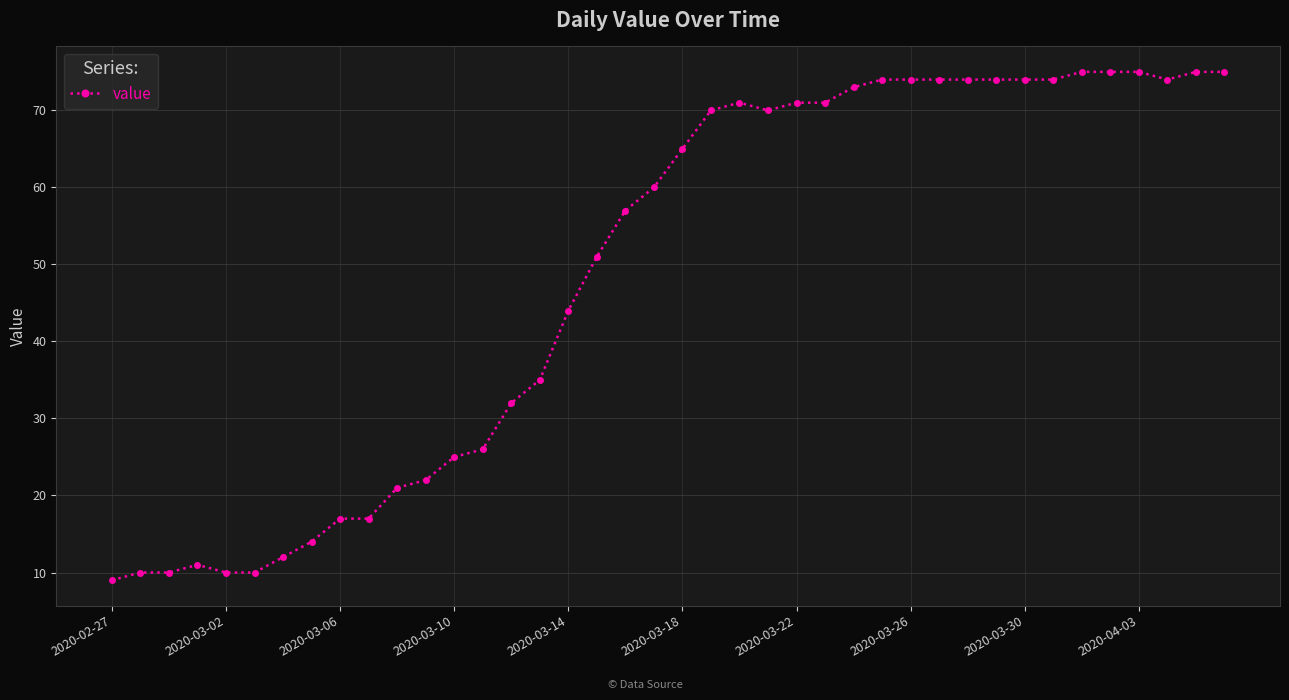

What is the value of the 28th point from the left?

74